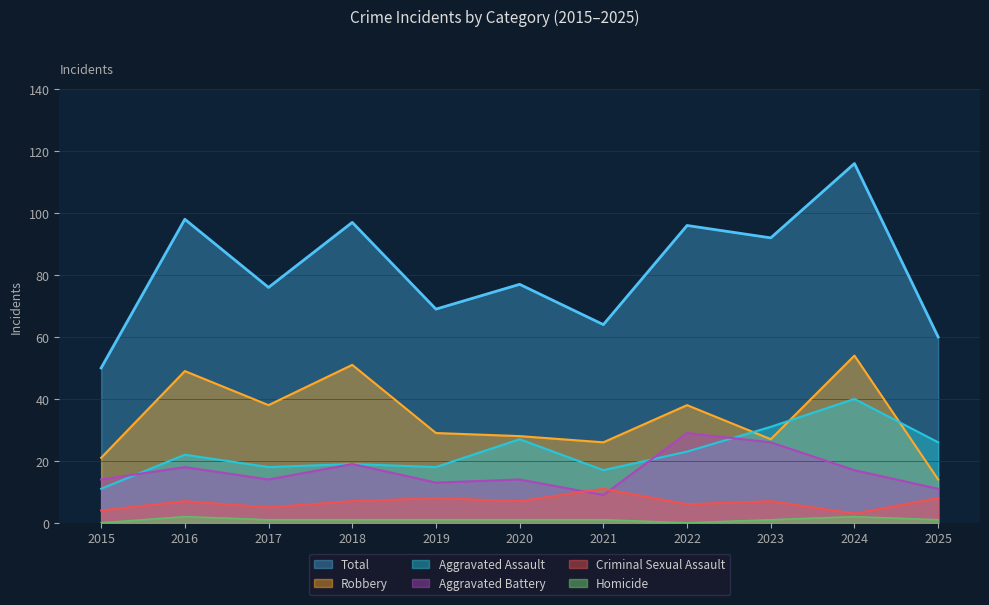

The value of Homicide at 2017 is 1. True or false?

False